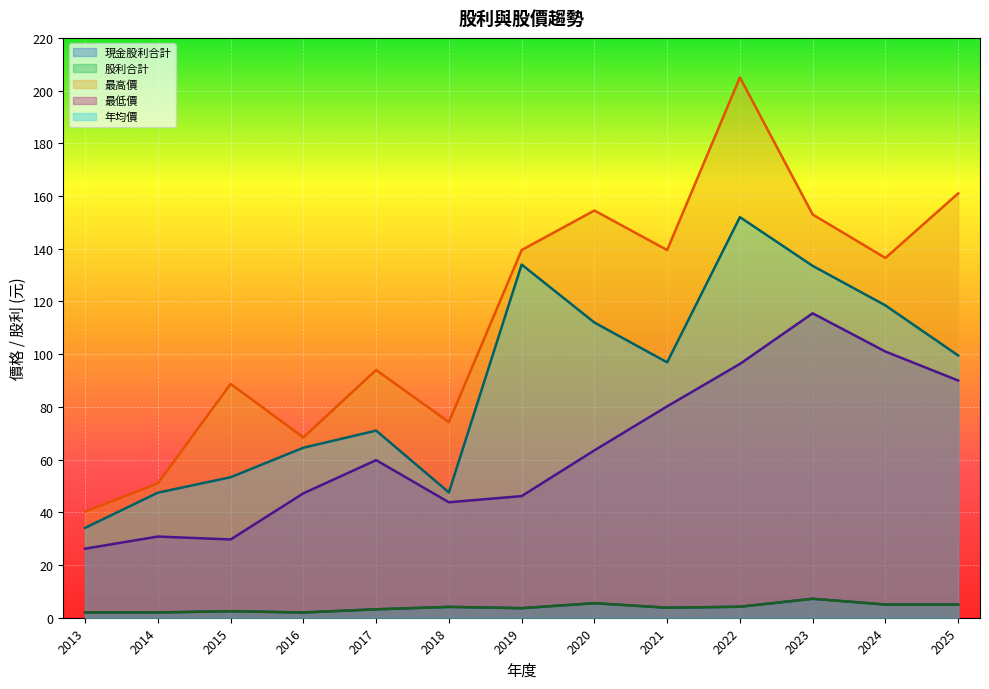

How many categories are shown in the chart?

13